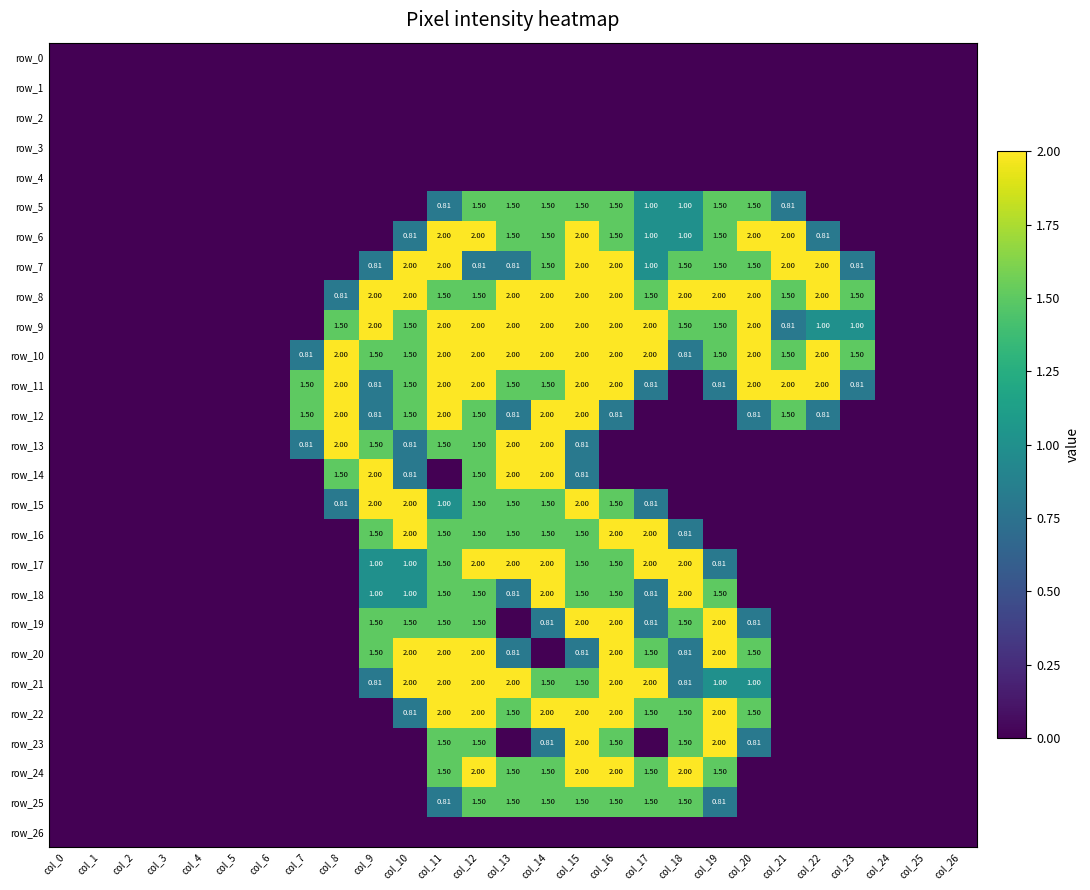

At which label does row_23 reach its minimum?

col_0